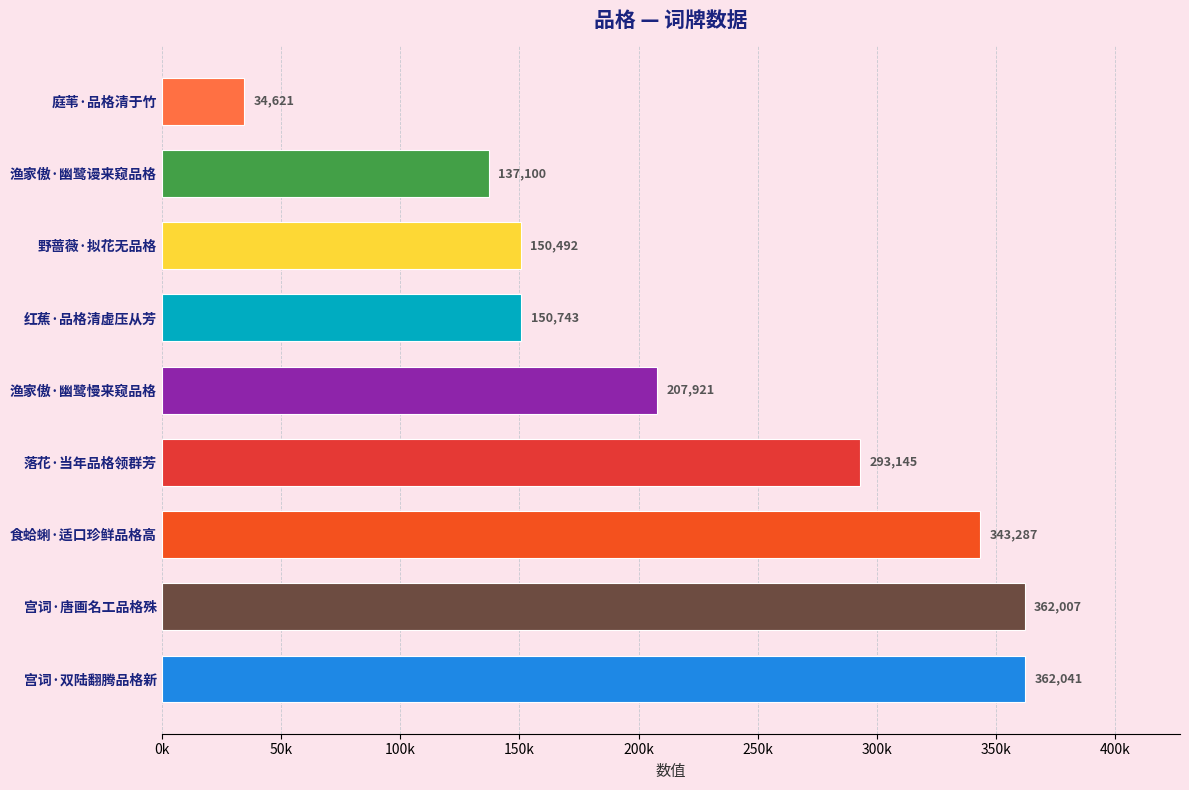

Are the bars horizontal?

Yes